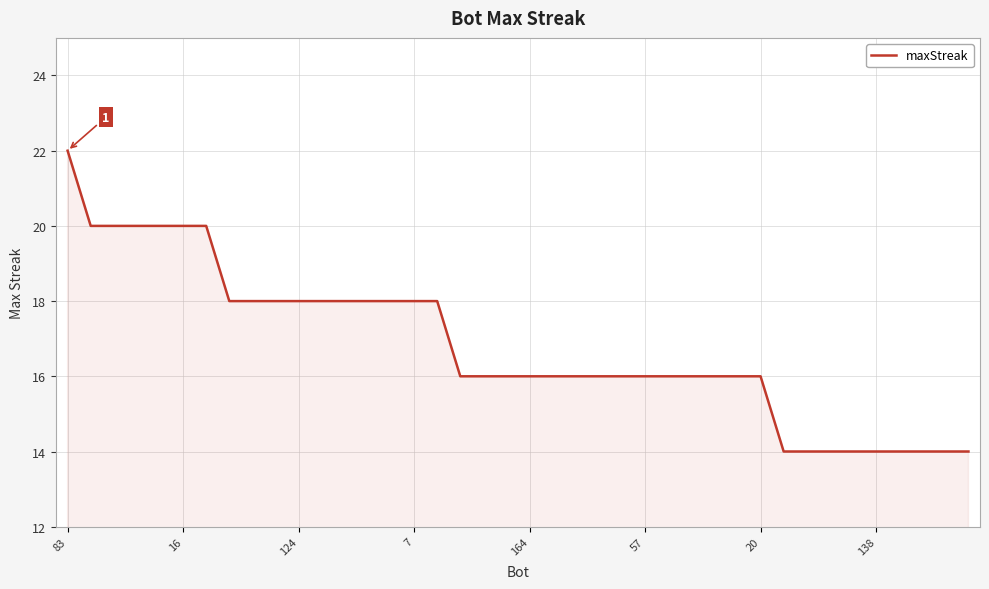

What is the difference between the maximum and minimum values?

8